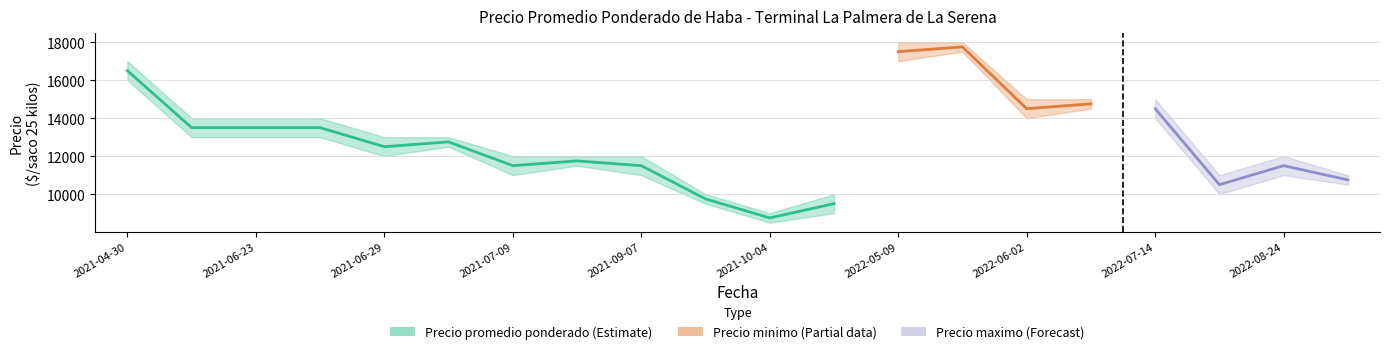

What position from the left is 2022-08-24?

10